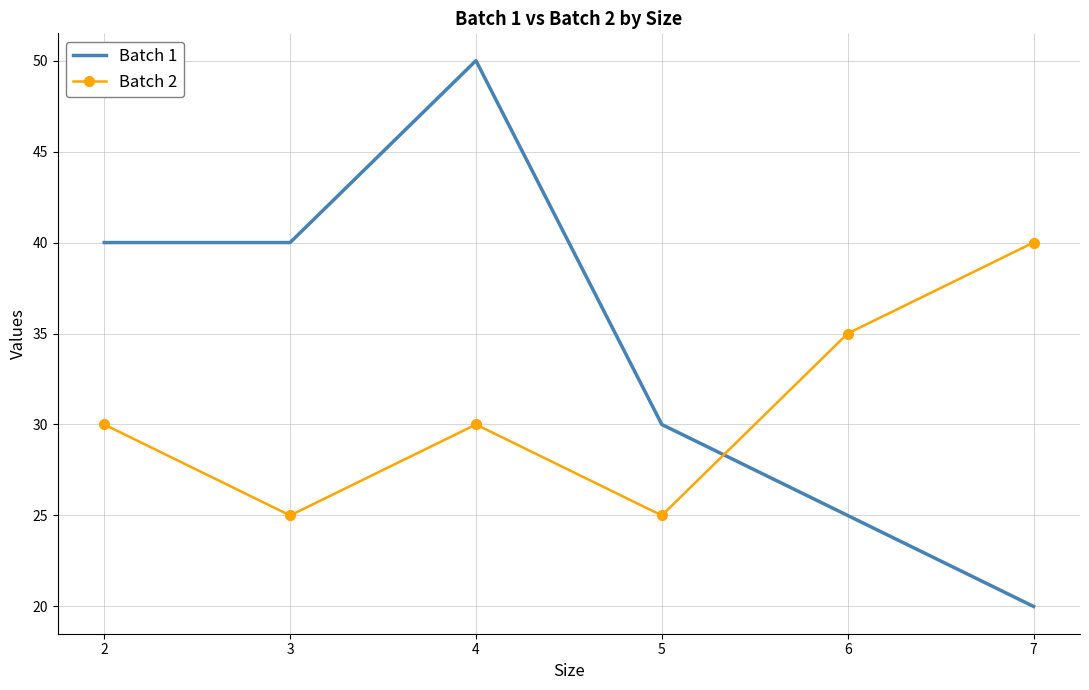

At how many categories does at least one series exceed 22?

6